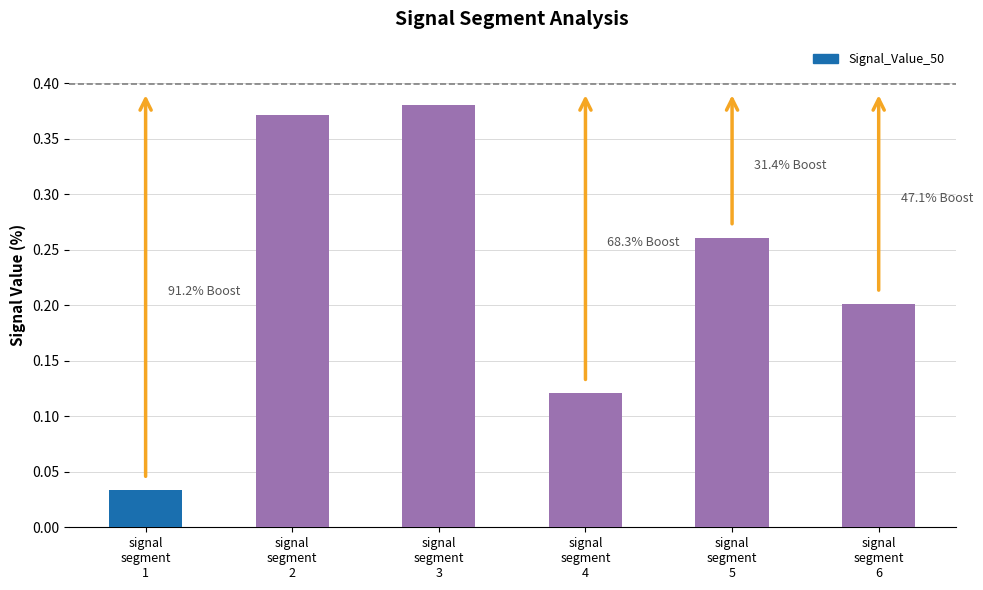

What is the sum of all values?

1.4